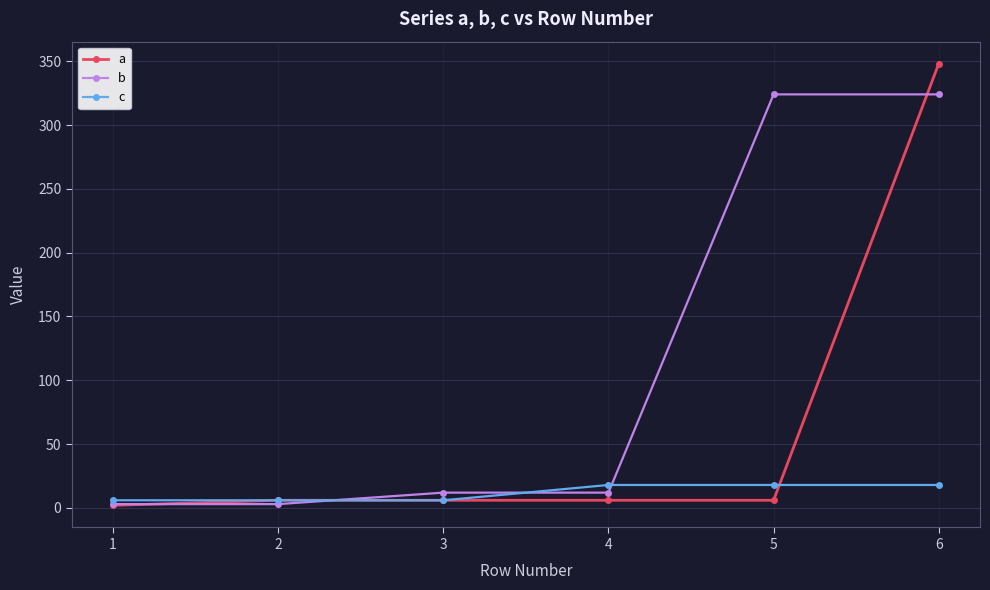

Between 2 and 3, which series saw the biggest shift?

b